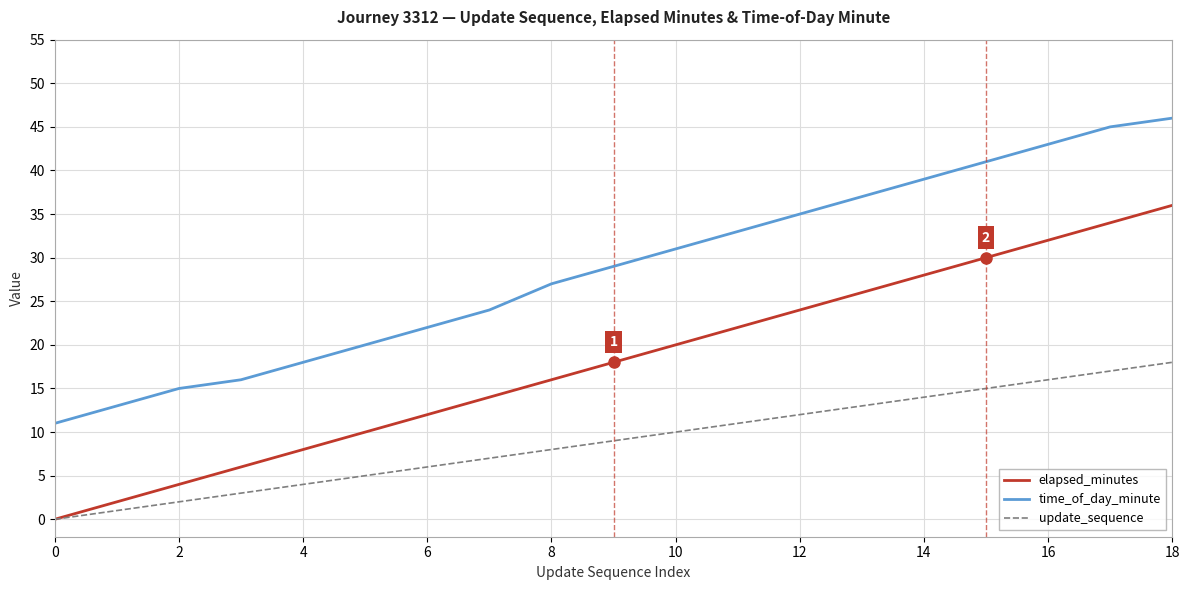

What is the average value of the update_sequence series?

9